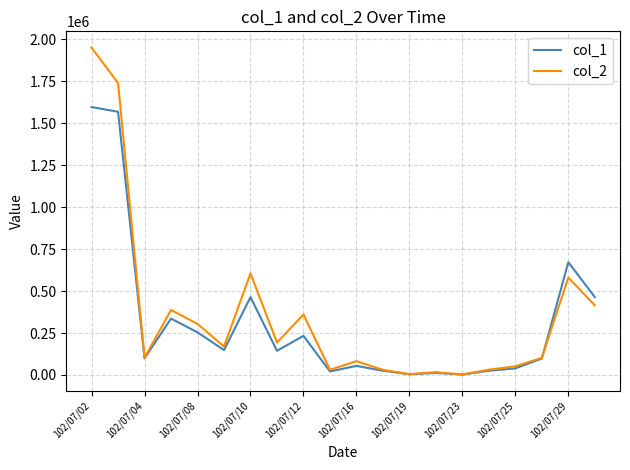

What is the greatest value displayed?

1951040